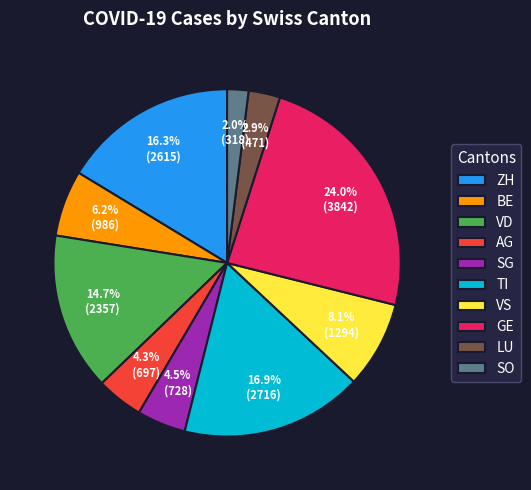

Is there a majority slice in this chart?

No